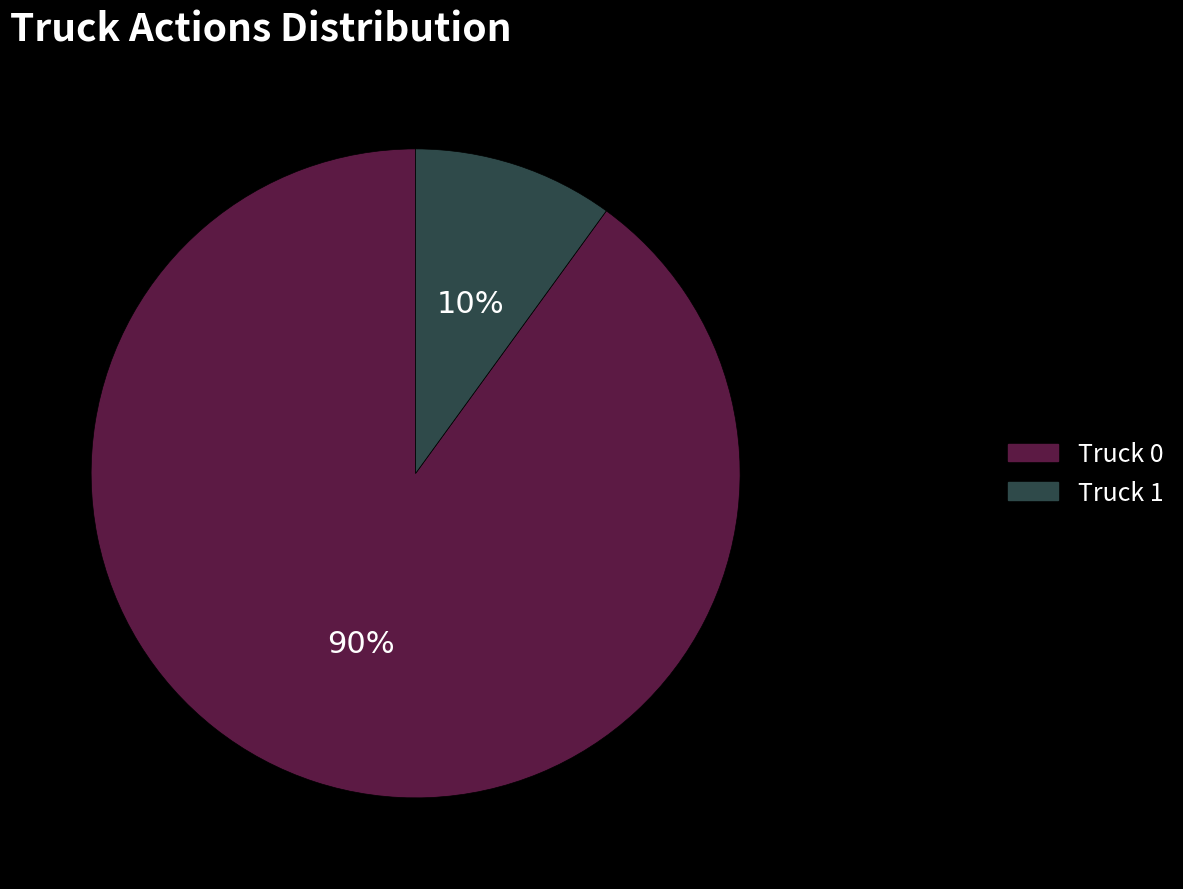

Is there a majority slice in this chart?

Yes